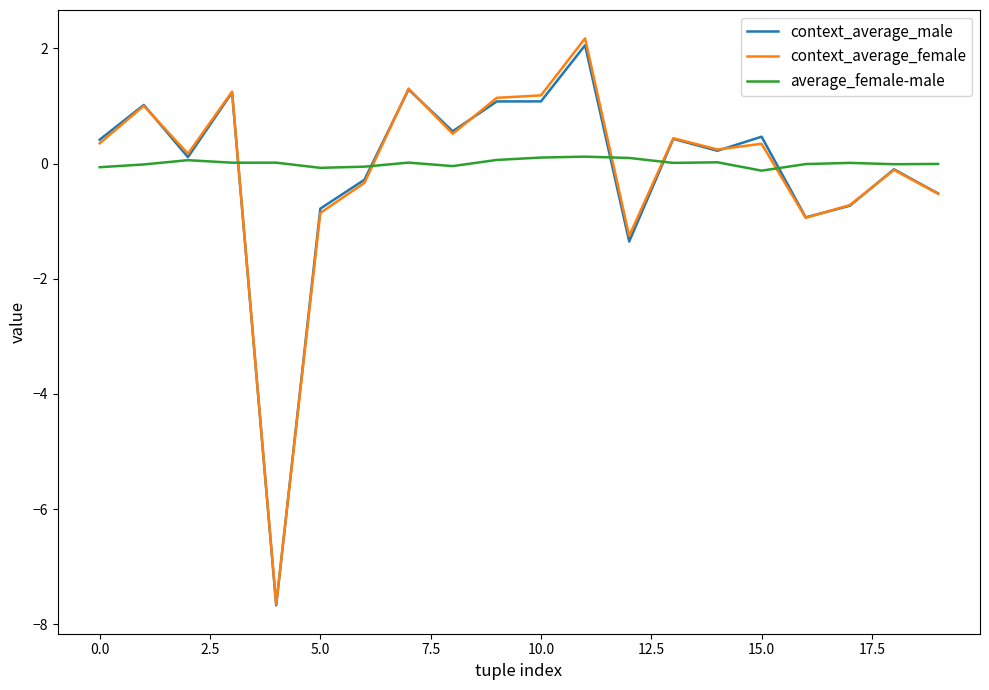

What is the minimum value for context_average_male?

-7.7